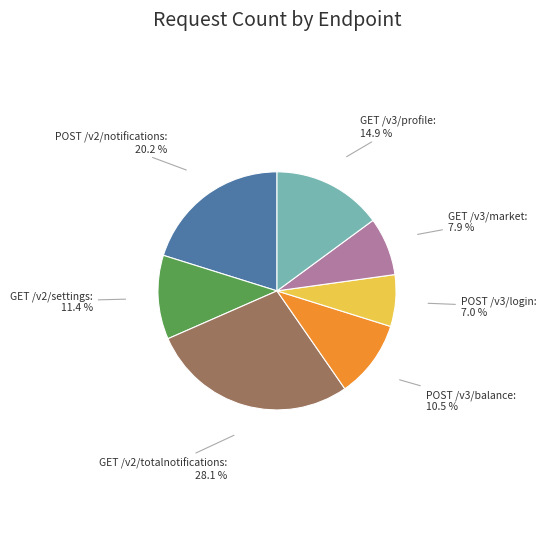

To the nearest percent, what is the difference between the largest and smallest slice percentages?

21%